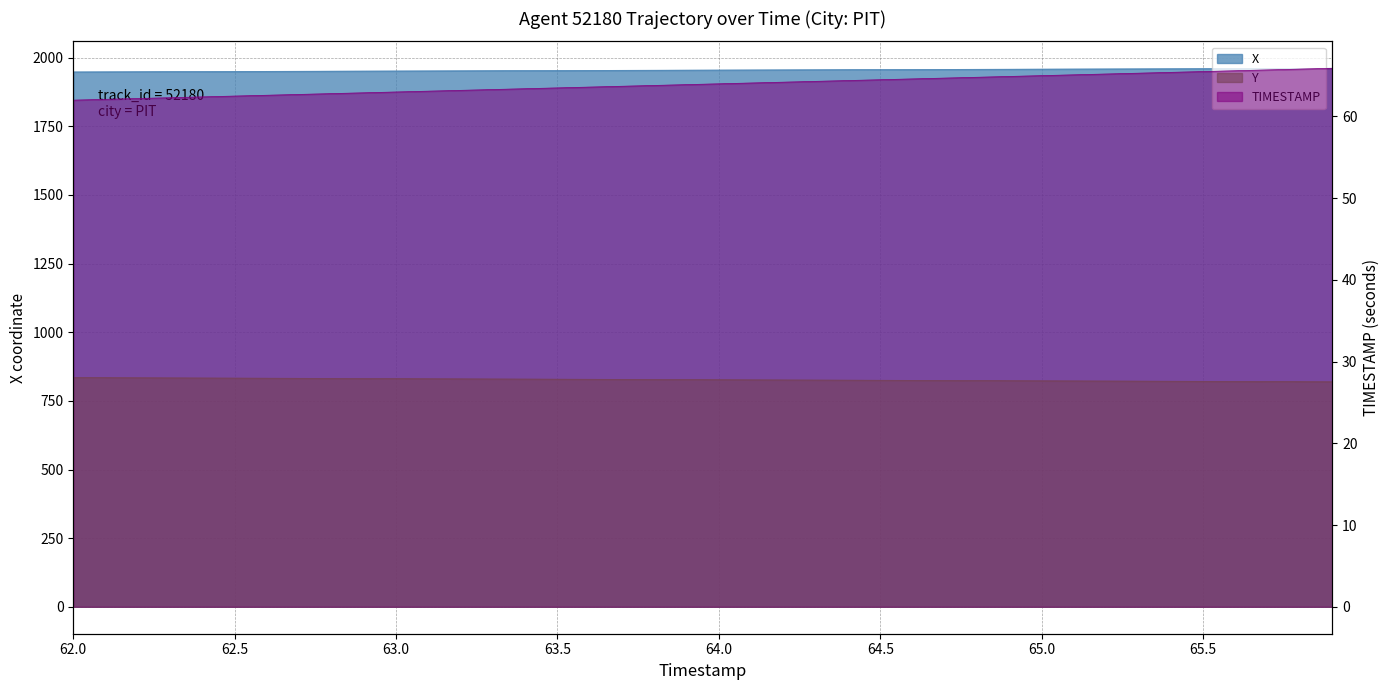

At which label does Y reach its peak?

62.0